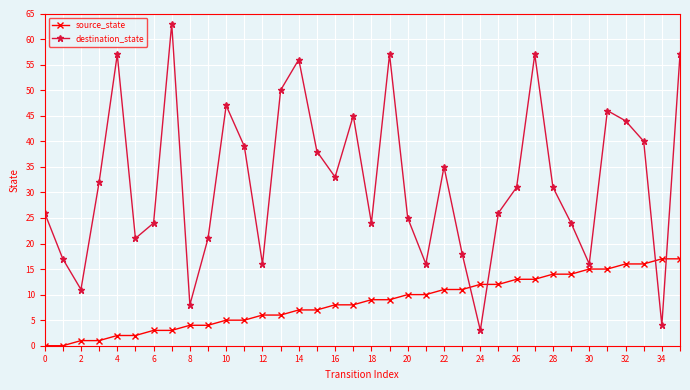

Rank the series by their average value, from highest to lowest.

destination_state, source_state